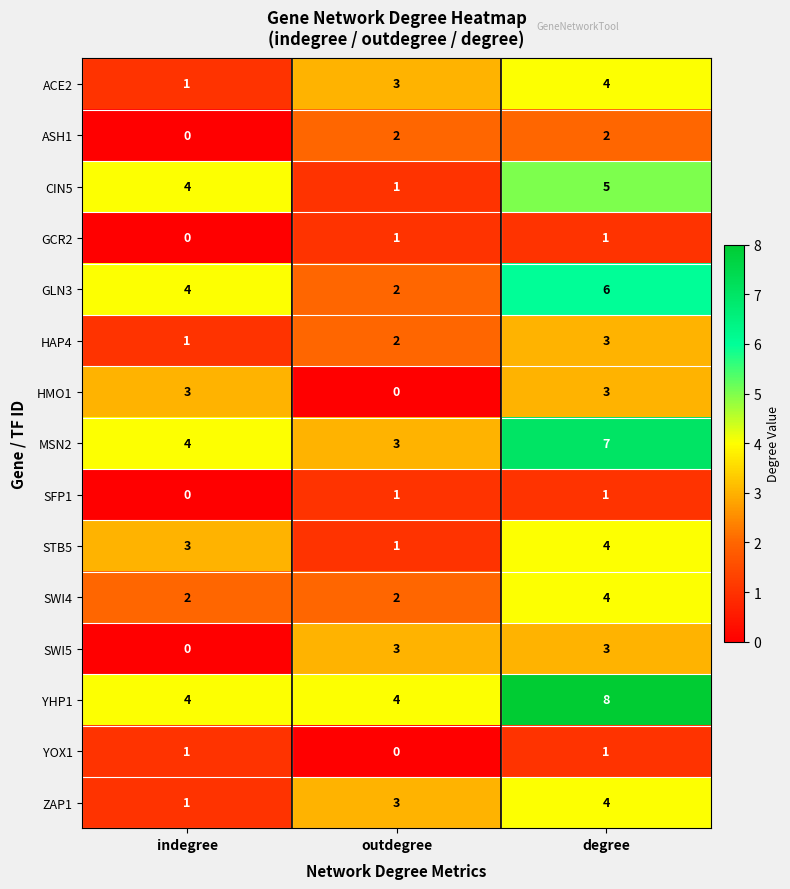

Where is HAP4 nearest to the value 2?

outdegree